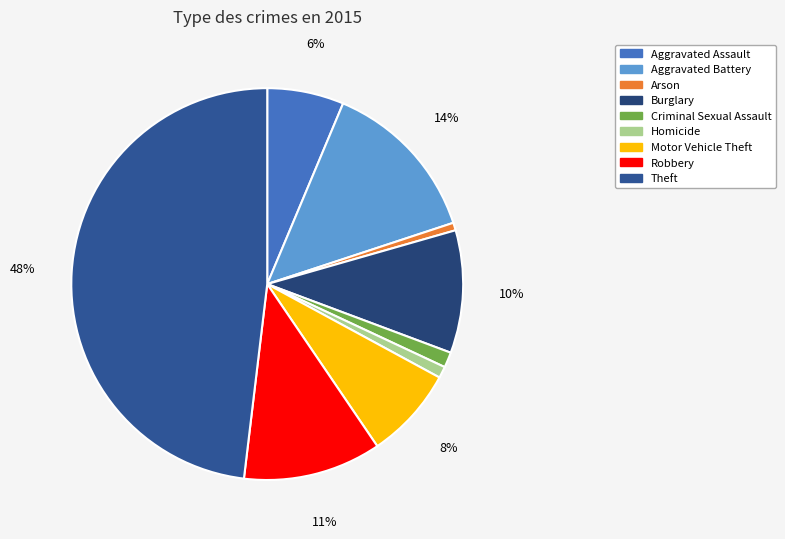

True or false: Burglary accounts for 10% of the total.

True